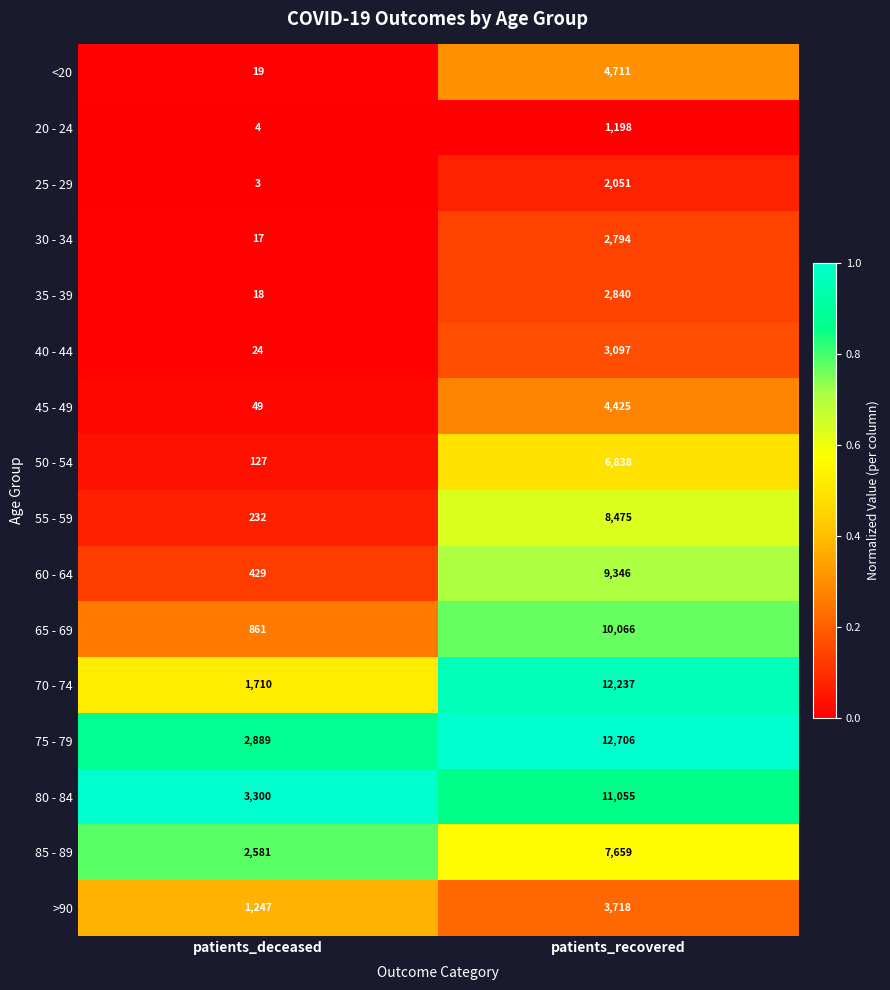

Between patients_deceased and patients_recovered, which series saw the biggest shift?

70 - 74